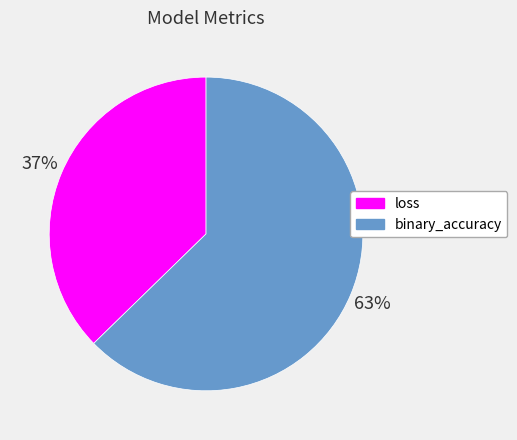

Rank the categories by value from lowest to highest.

loss, binary_accuracy